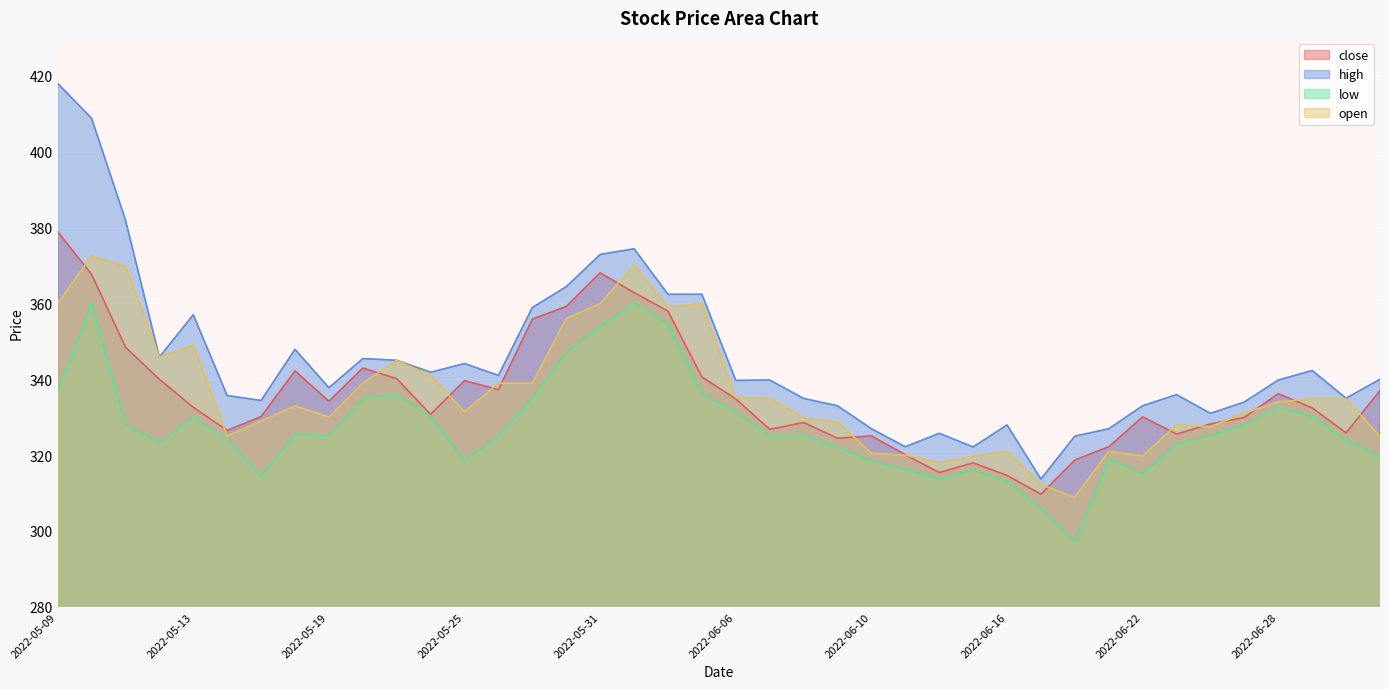

How many series are shown in this chart?

4